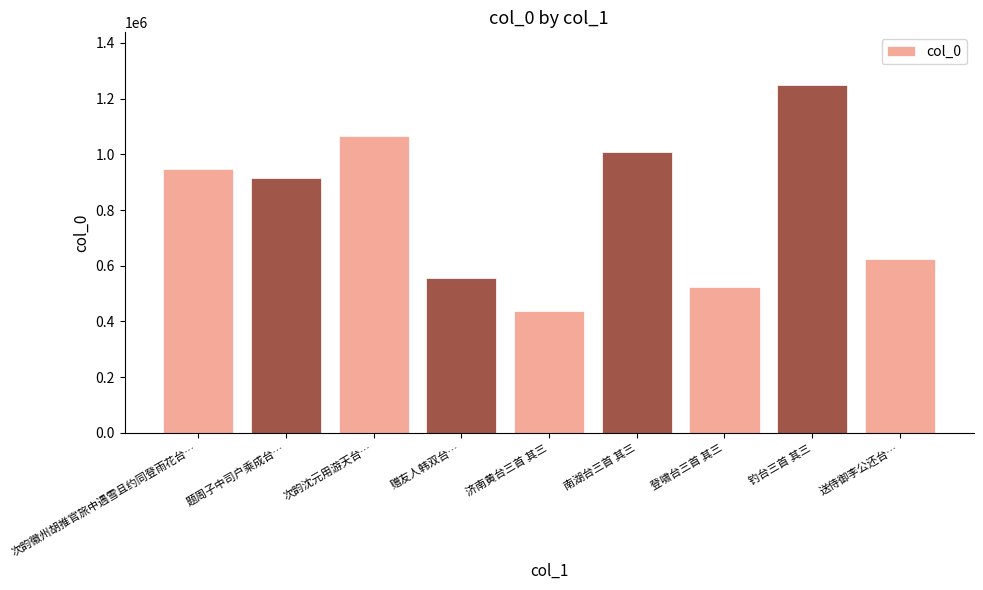

What is the ratio of the value at 题周子中司户乘成台… to the value at 南湖台三首 其三?

0.9